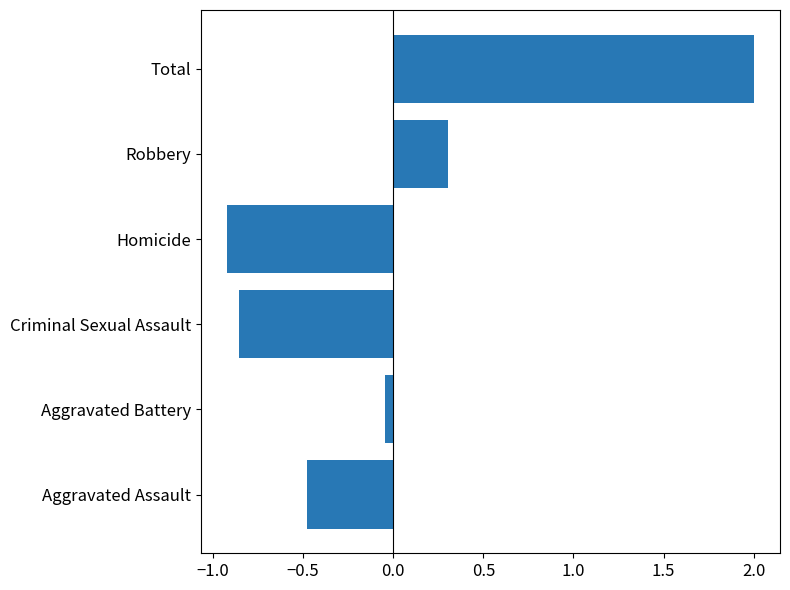

How many series are shown in this chart?

1